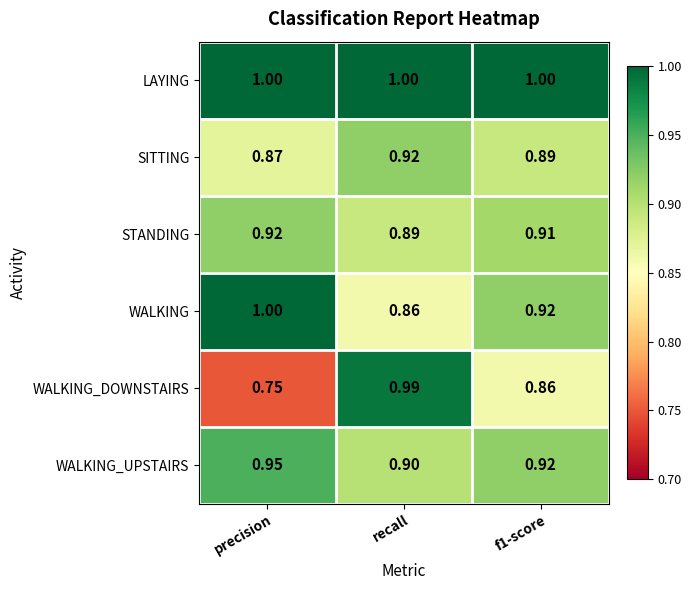

At which category is the sum across all series the highest?

recall